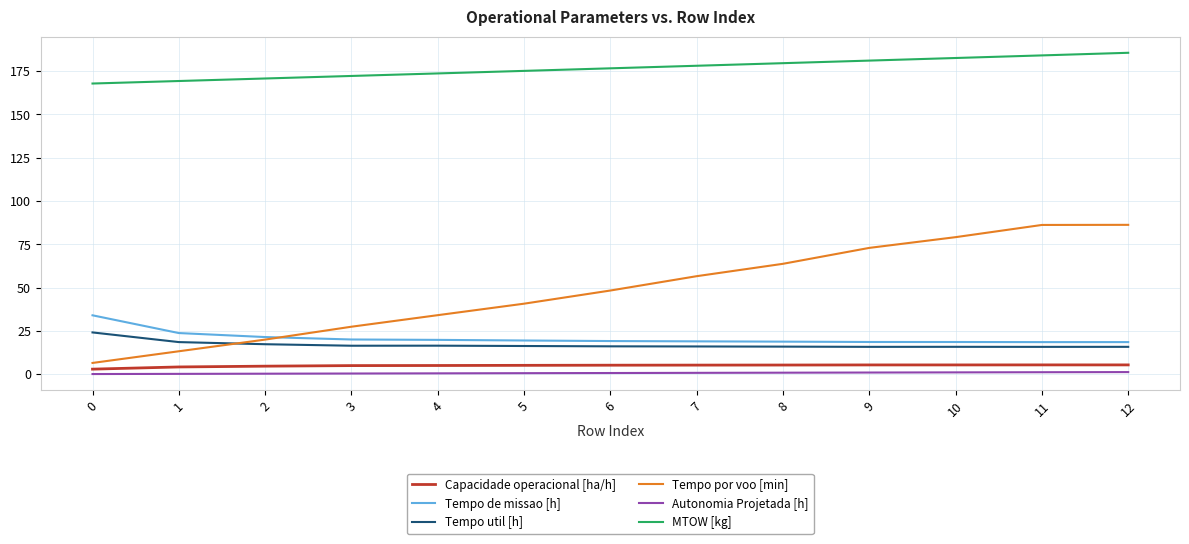

True or false: Tempo util [h] has a value of 15.8 at 11.

True